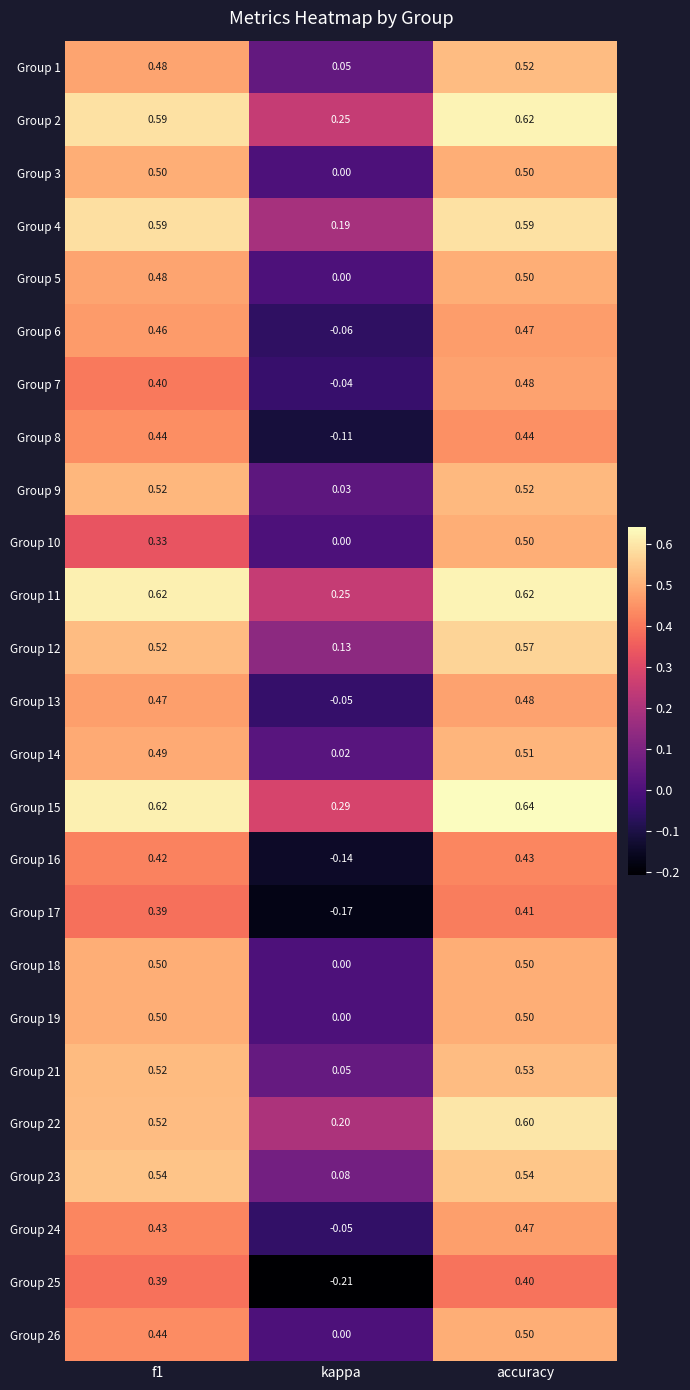

At which category does the chart reach its peak across all series?

accuracy